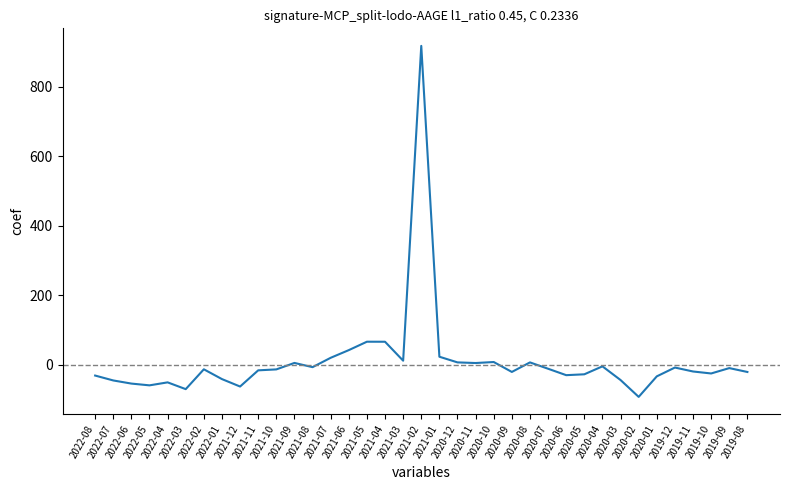

The chart shows a value of 66.2 at 2021-05. True or false?

True